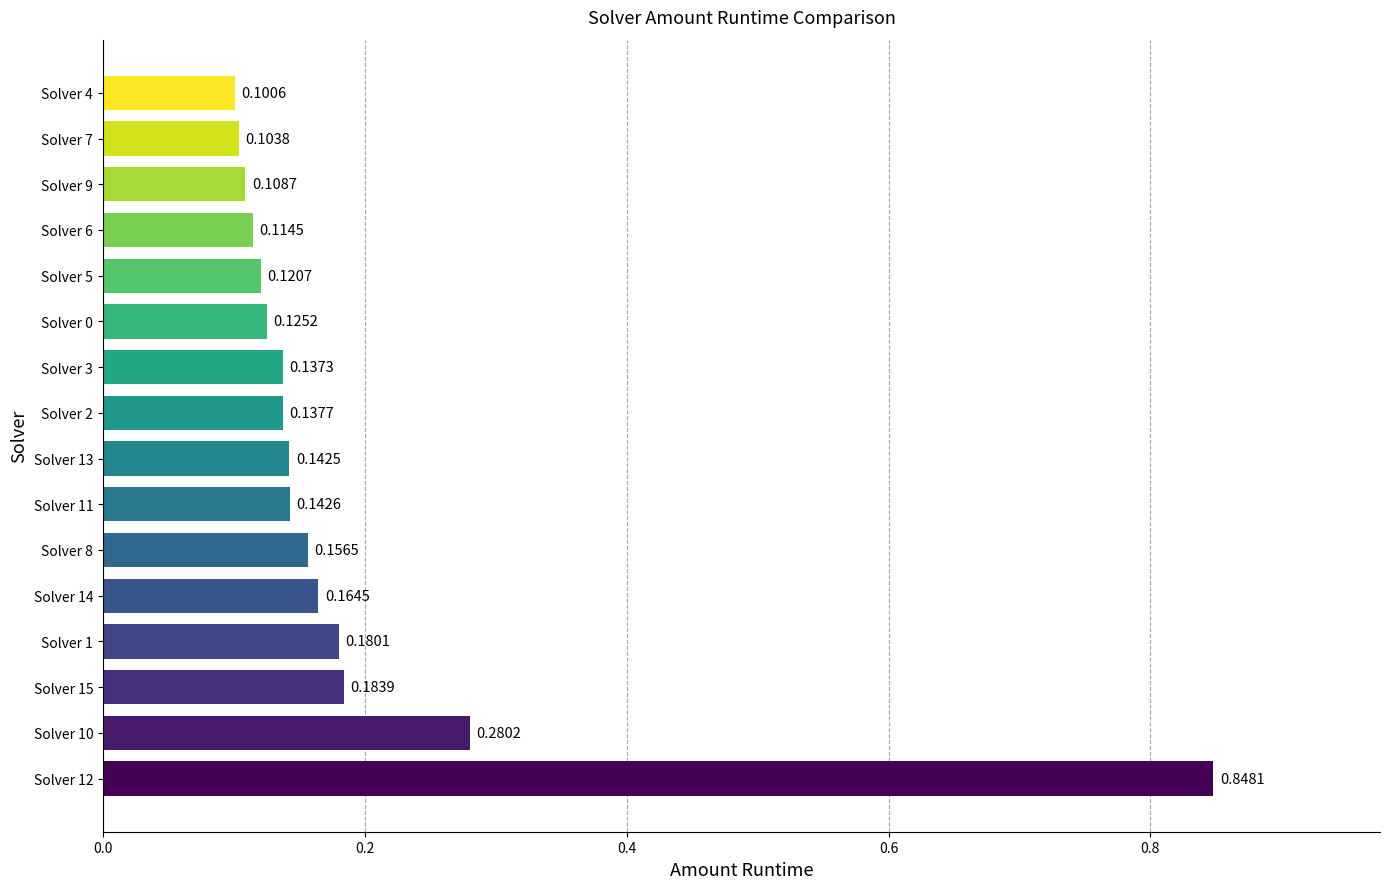

Between Solver 0 and Solver 10, which is larger?

Solver 10